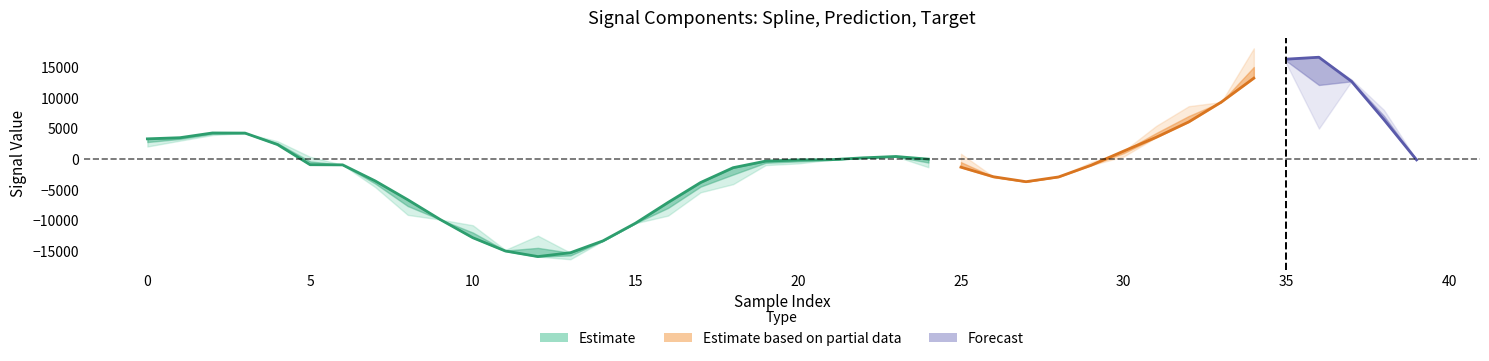

What is the value of the target point at the 40th from the left?

-94.2